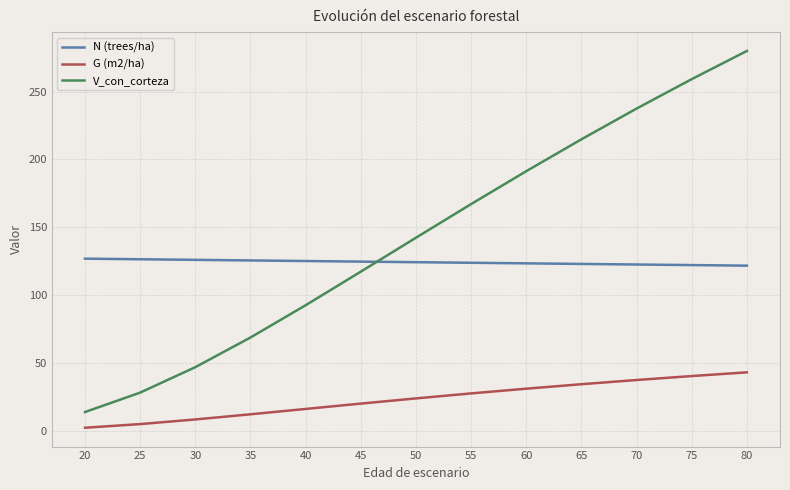

True or false: G (m2/ha) has more than 2 points higher than both neighbors.

False